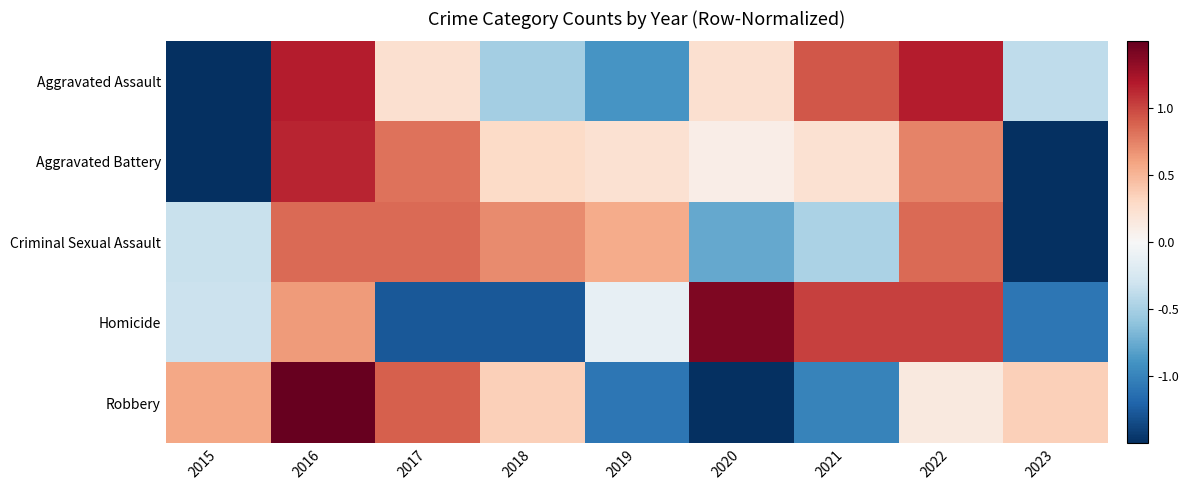

Reading right to left, list all the values displayed in this chart.

Aggravated Assault: 2023=-0.4	2022=1.2	2021=0.9	2020=0.2	2019=-0.9	2018=-0.5	2017=0.2	2016=1.2	2015=-2.0
Aggravated Battery: 2023=-1.9	2022=0.7	2021=0.2	2020=0.1	2019=0.2	2018=0.3	2017=0.8	2016=1.1	2015=-1.6
Criminal Sexual Assault: 2023=-2.3	2022=0.9	2021=-0.5	2020=-0.8	2019=0.6	2018=0.7	2017=0.9	2016=0.9	2015=-0.3
Homicide: 2023=-1.1	2022=1.0	2021=1.0	2020=1.4	2019=-0.1	2018=-1.3	2017=-1.3	2016=0.6	2015=-0.3
Robbery: 2023=0.4	2022=0.1	2021=-1.0	2020=-1.8	2019=-1.1	2018=0.4	2017=0.9	2016=1.5	2015=0.6